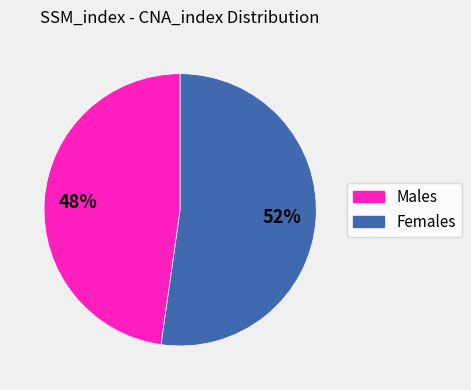

The Males slice represents 48% of the pie. True or false?

True